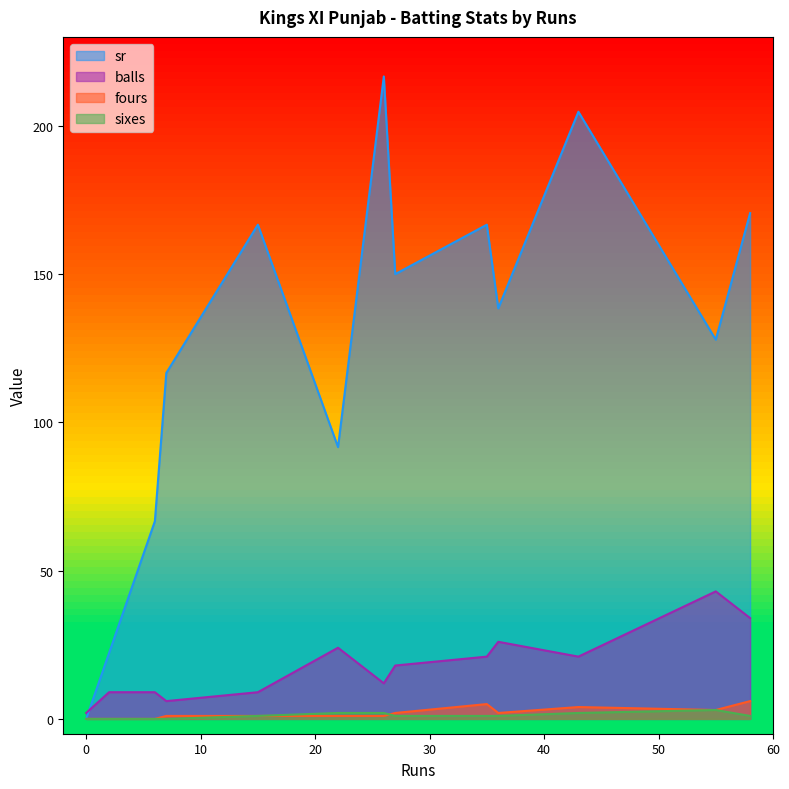

True or false: sr and fours intersect in this chart.

False